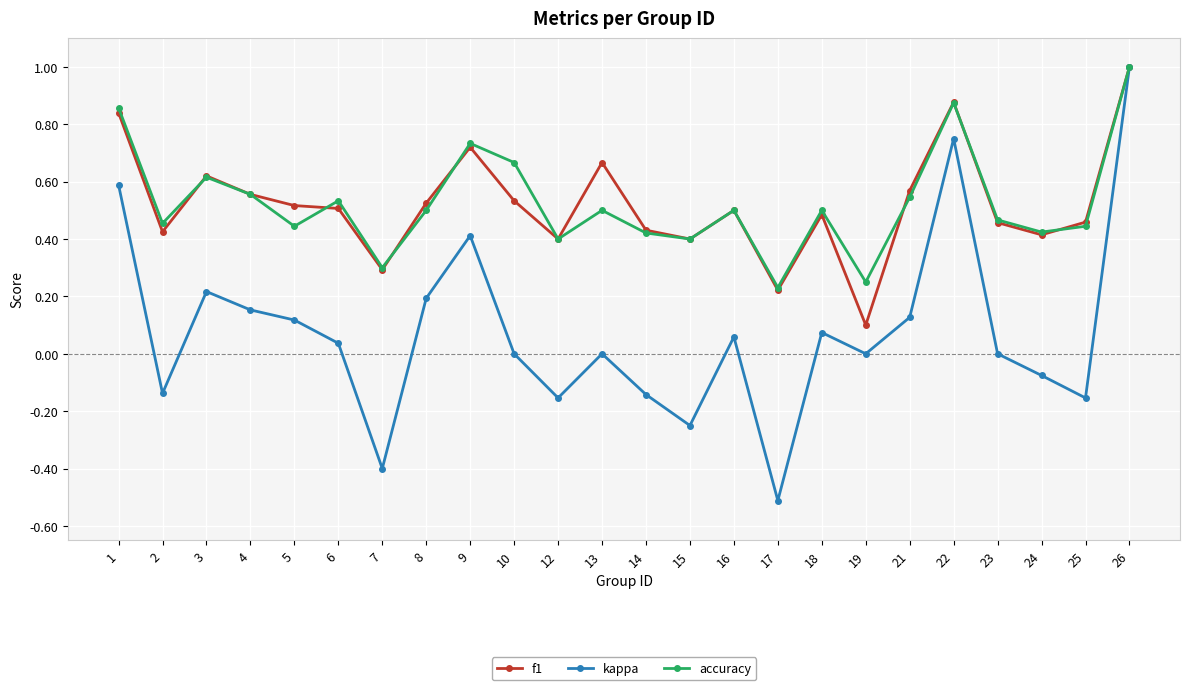

At which category is the sum across all series the highest?

26